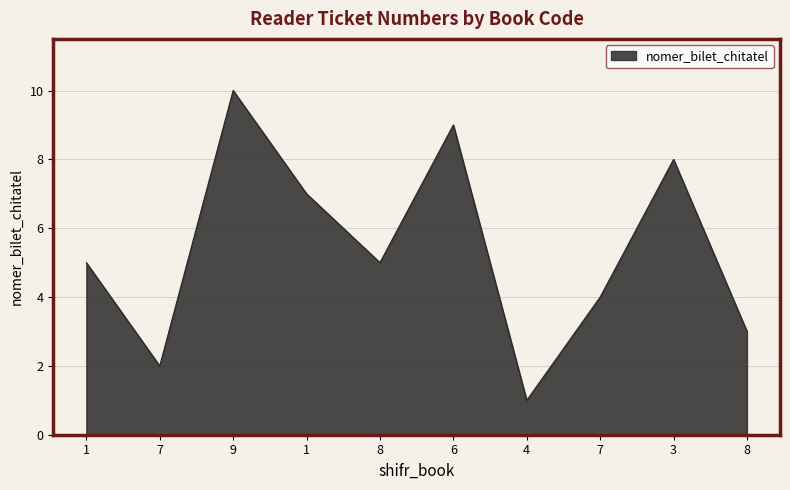

How many lines are shown in the chart?

1